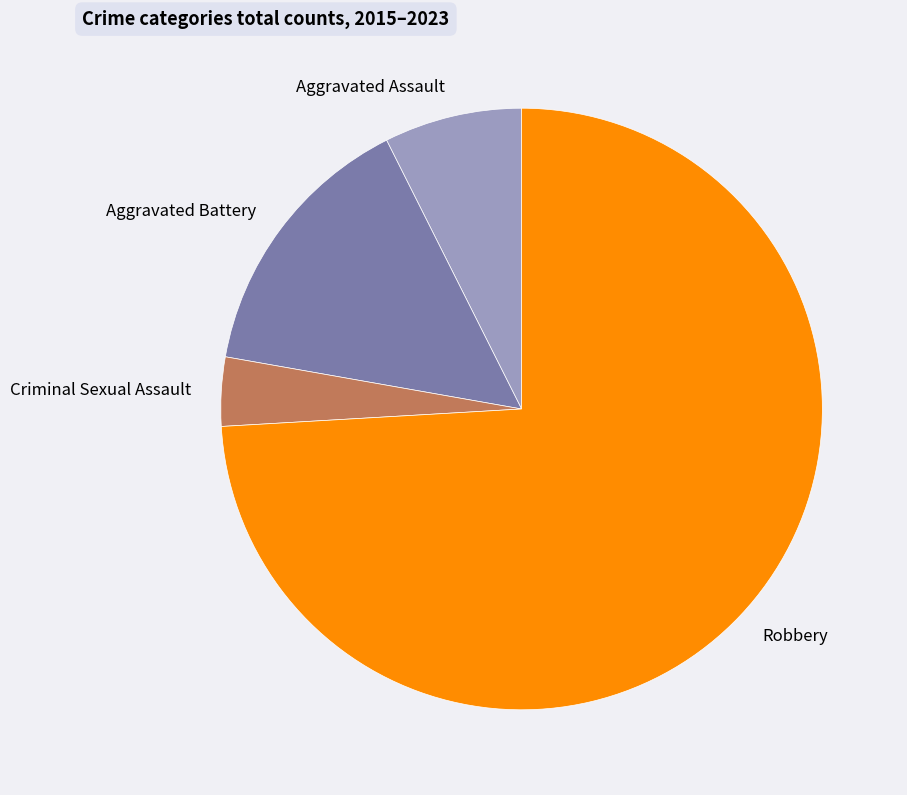

Do Robbery and Aggravated Battery together represent more than half of the pie?

Yes